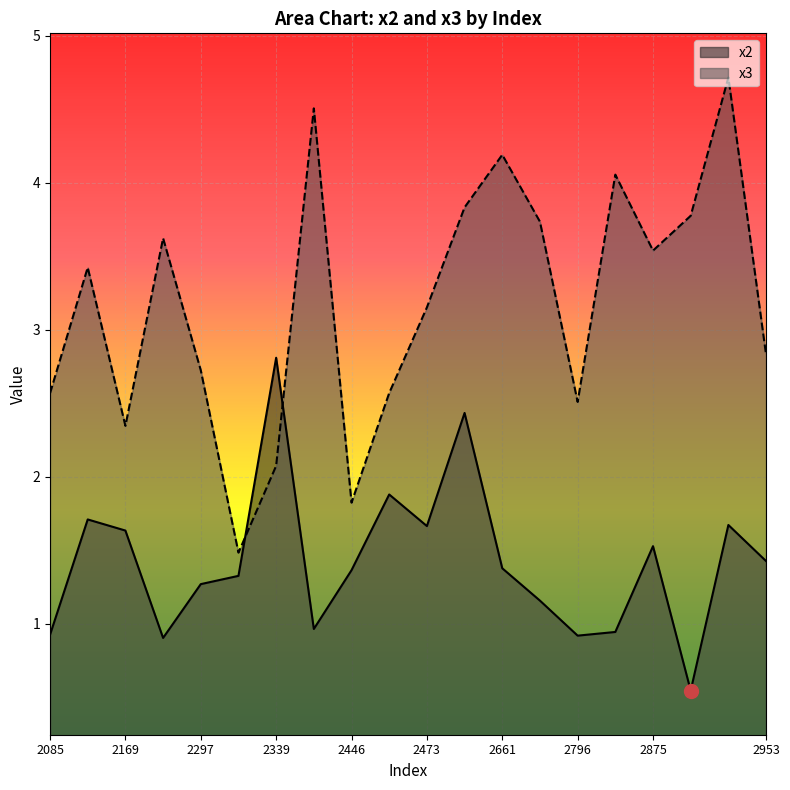

List the labels in order of x3 value, largest first.

2933, 2383, 2661, 2810, 2607, 2909, 2756, 2206, 2875, 2107, 2473, 2953, 2297, 2451, 2085, 2796, 2169, 2339, 2446, 2303